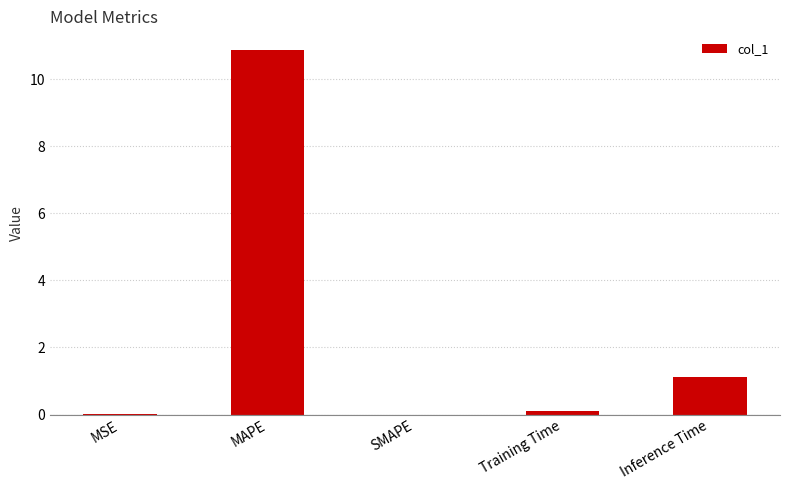

Are the bars horizontal?

No